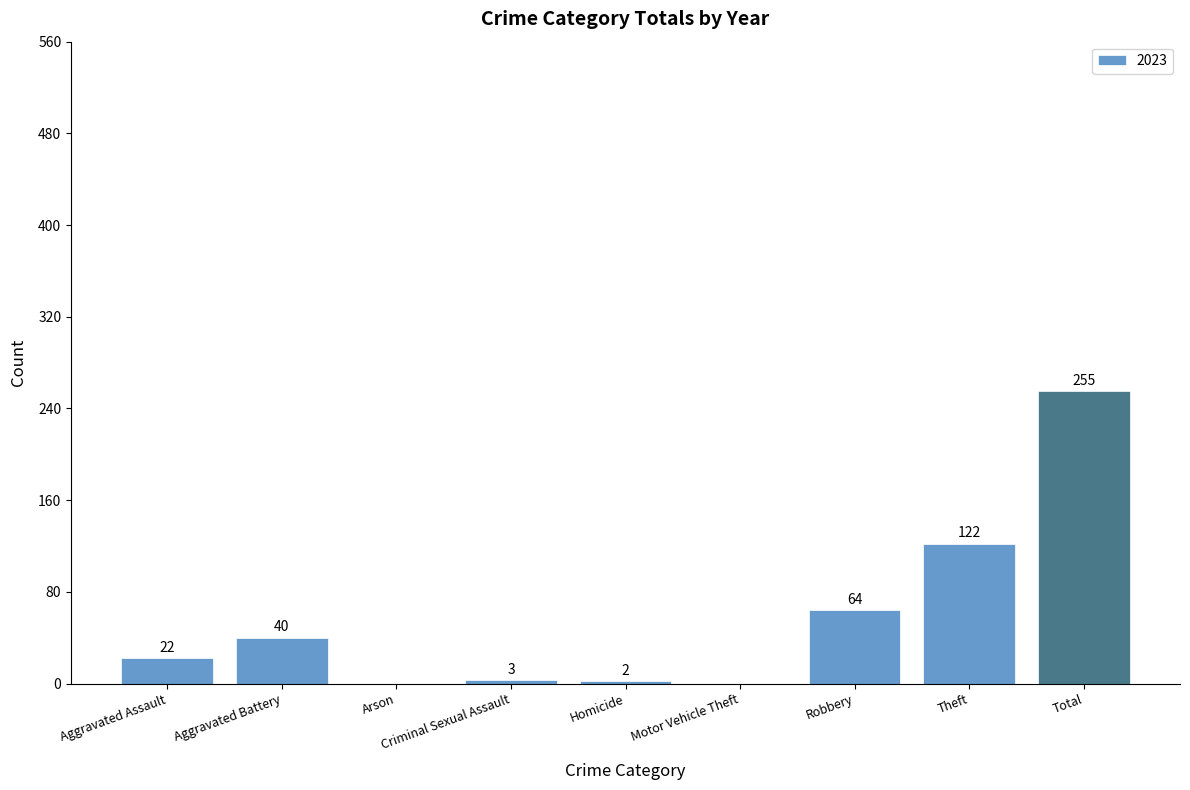

Are the bars horizontal?

No